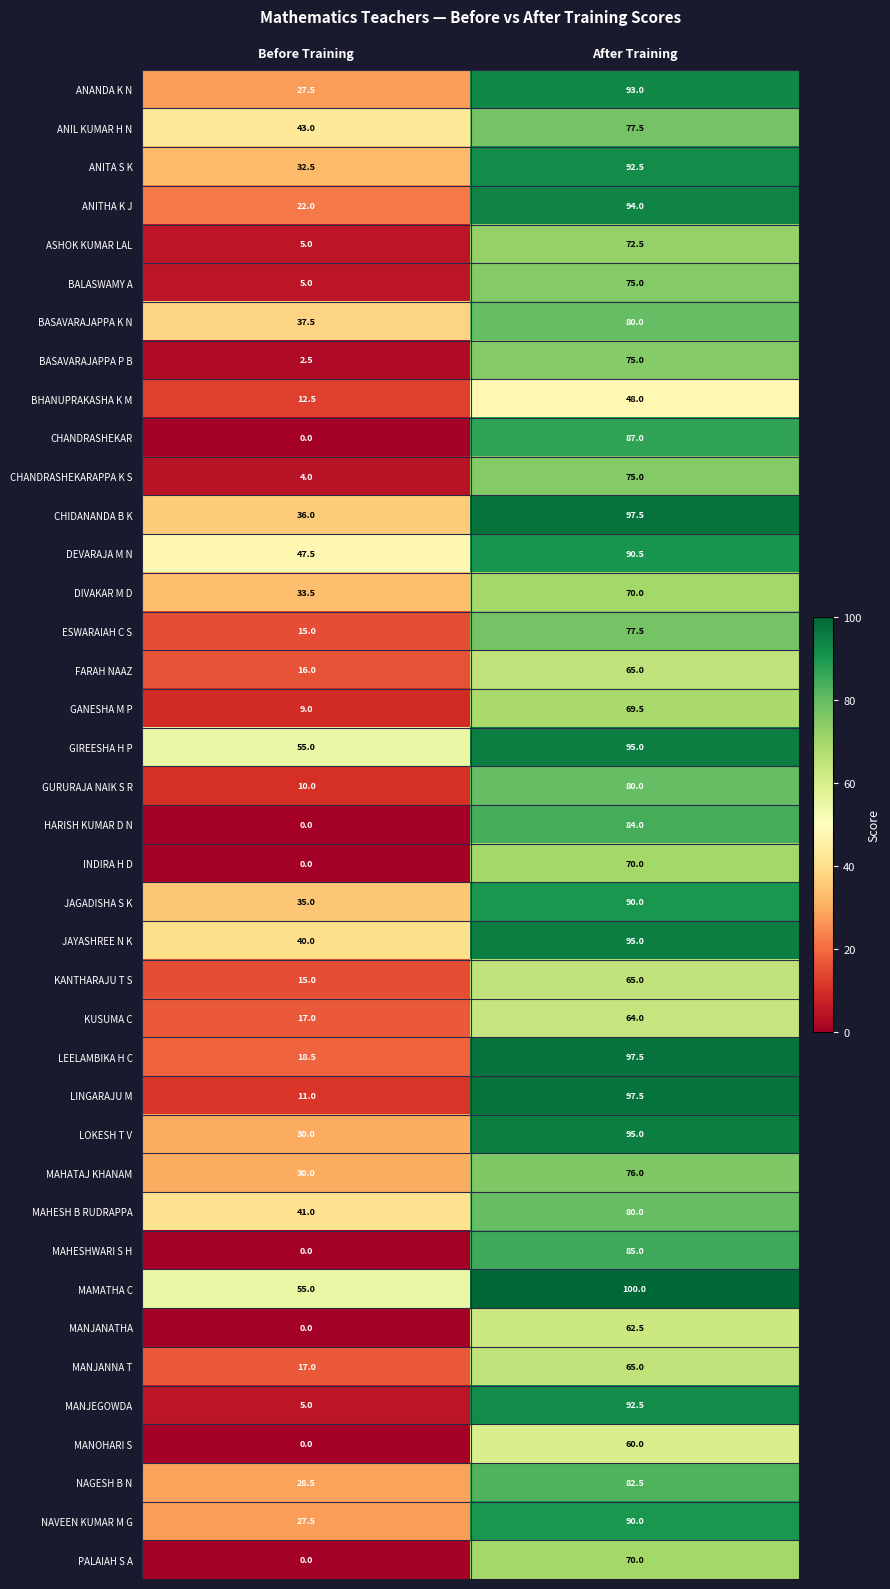

Which label corresponds to the largest value in the chart?

After Training